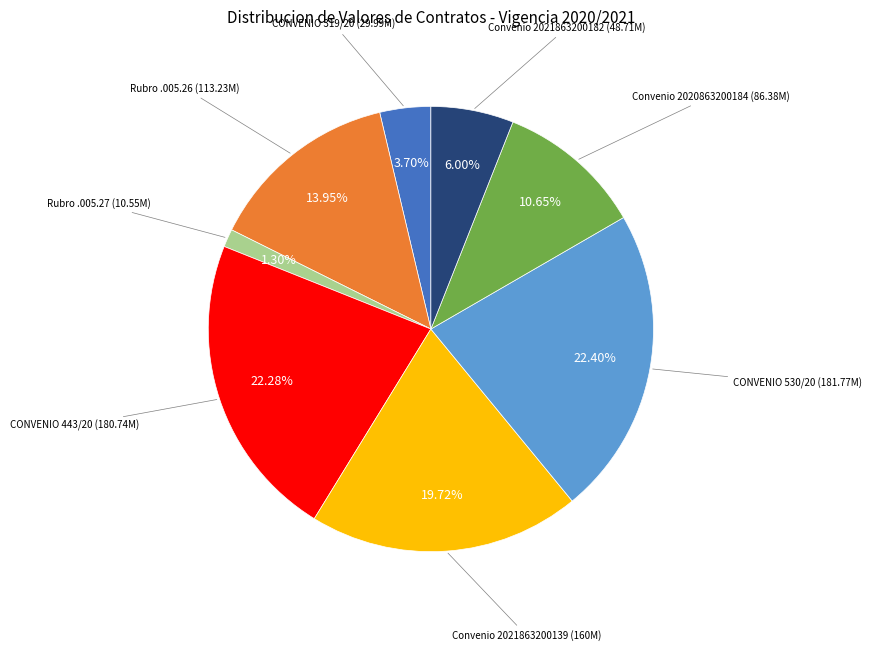

Does any single category account for the majority?

No